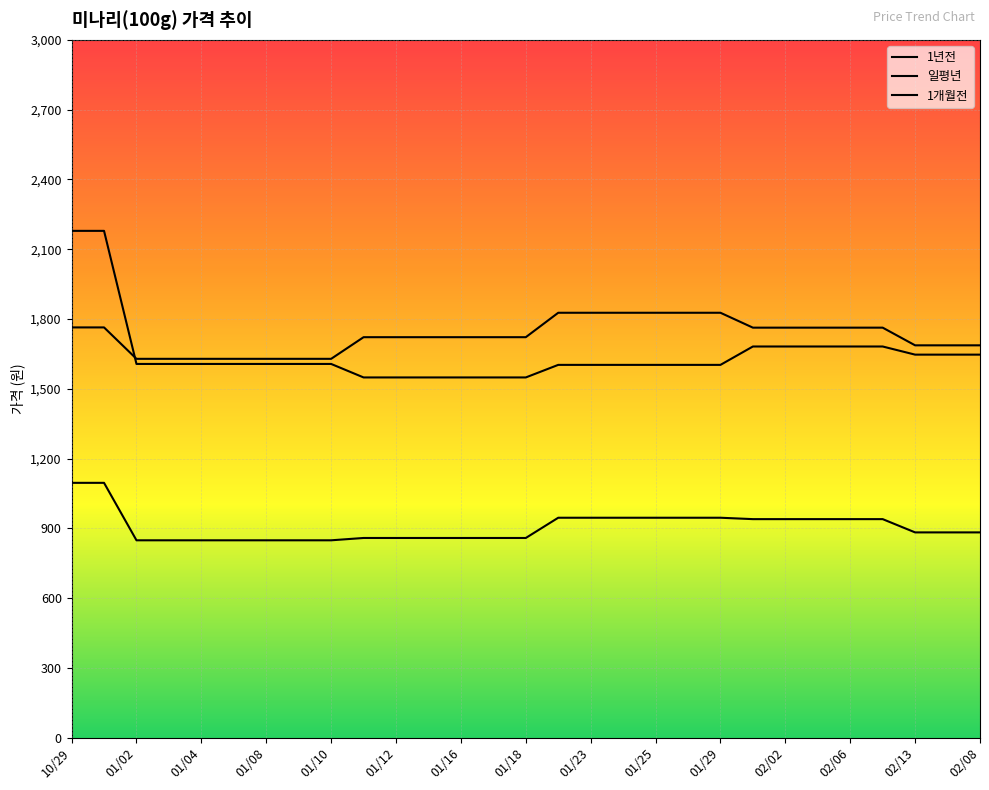

Where does the 일평년 series first go above 883?

10/29